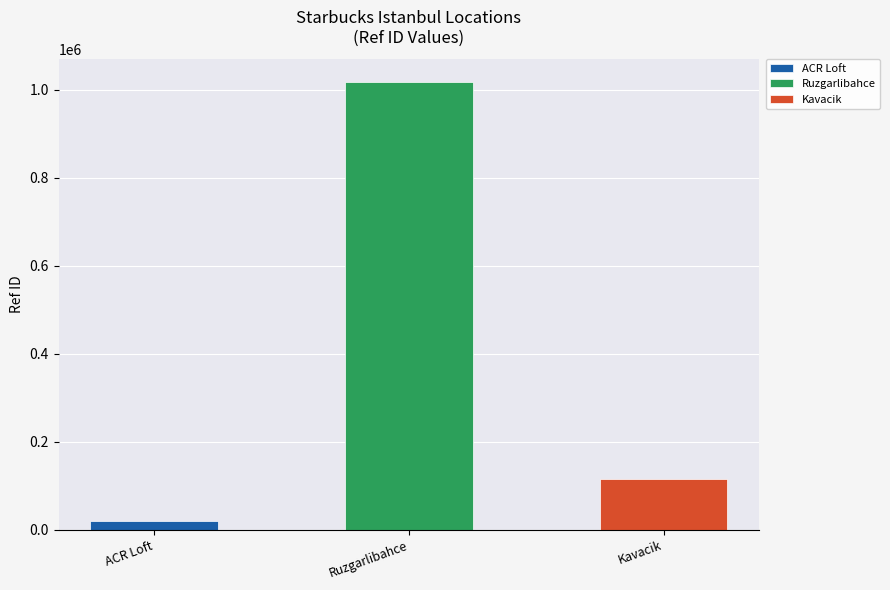

Rank the categories by value from highest to lowest.

Ruzgarlibahce, Kavacik, ACR Loft